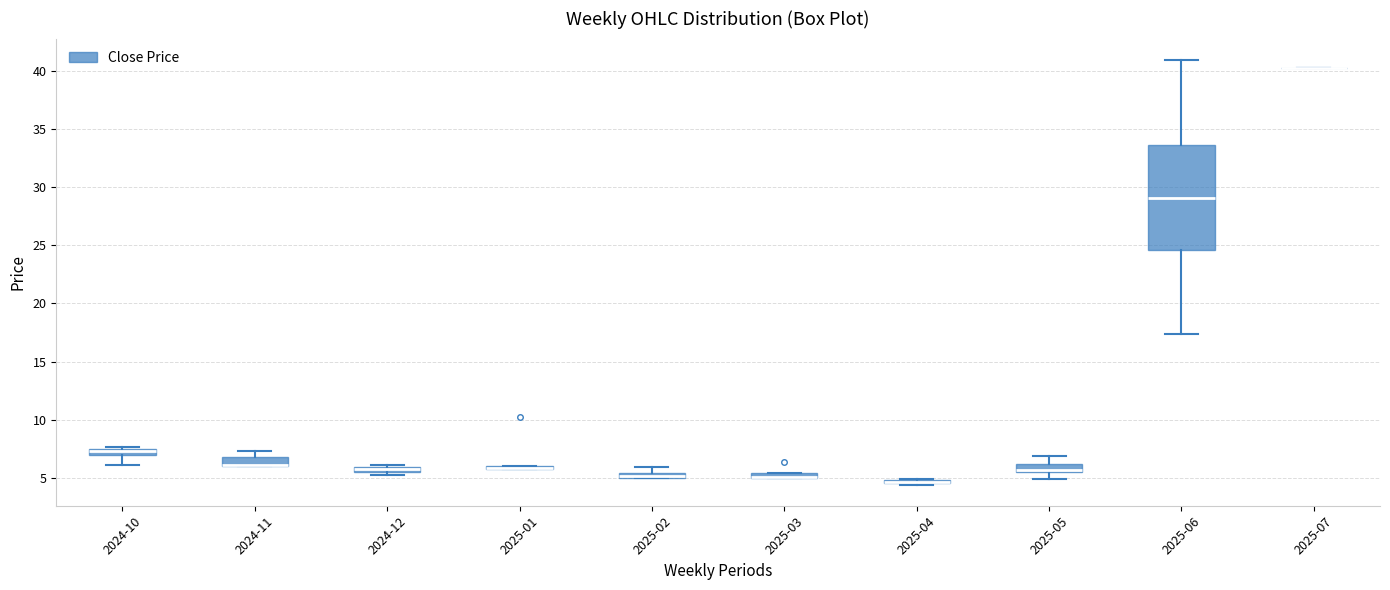

Which box is the tallest, from its lower edge to its upper edge?

2025-06